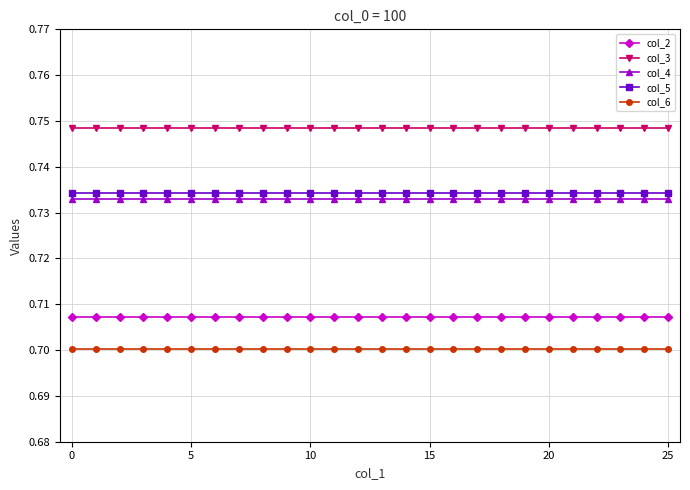

At how many categories does at least one series exceed 0?

26